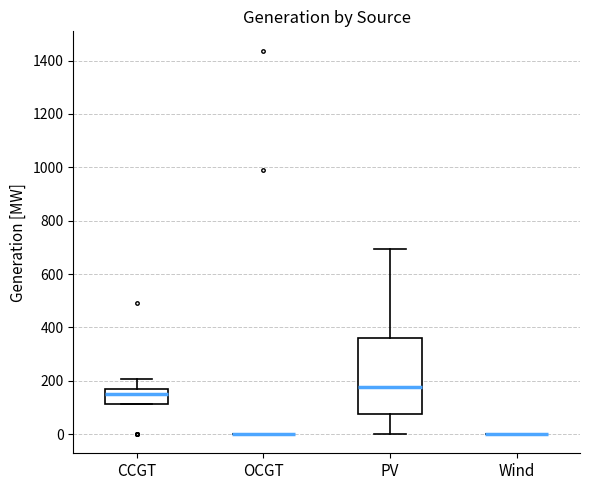

Reading left to right, read every box against the y-axis: the position of its median line, the range the box covers, and the ends of its whiskers. The values are not printed on the chart, so give them approximately, as read against the axis.

CCGT: median 160 (just below the box's upper edge), box 120 to 160, whiskers 120 to 200
OCGT: box collapsed to a line at 0, whiskers 0 to 0
PV: median 180, box 80 to 360, whiskers 0 to 700
Wind: box collapsed to a line at 0, whiskers 0 to 0